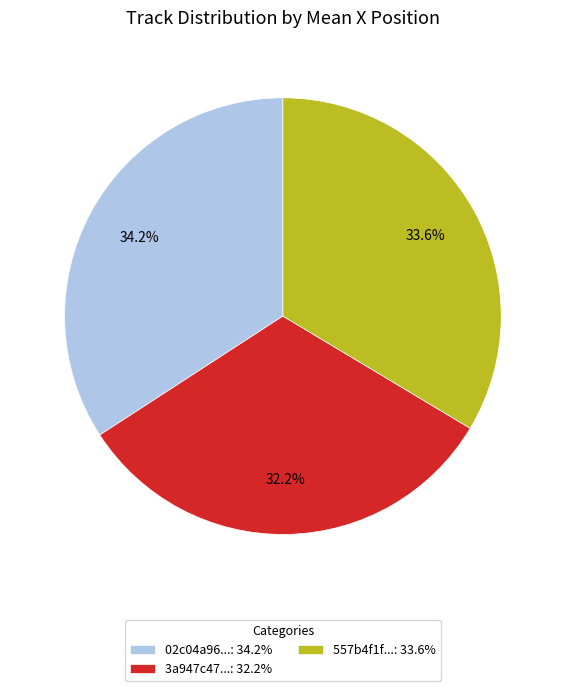

How many segments does this pie chart have?

3